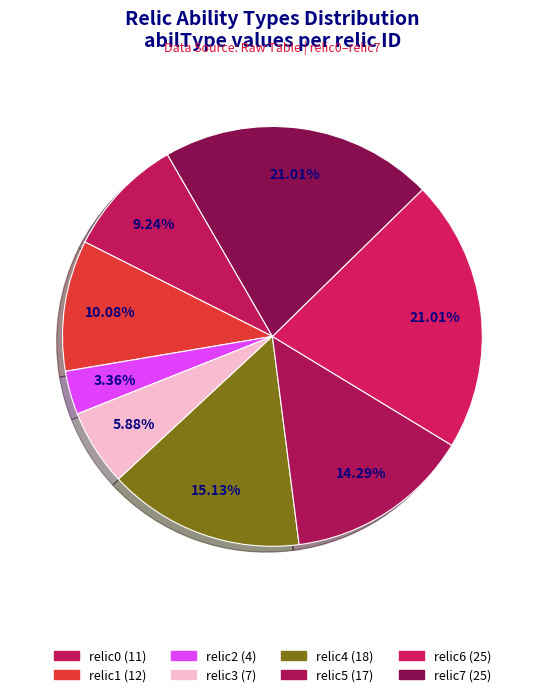

How many segments does this pie chart have?

8